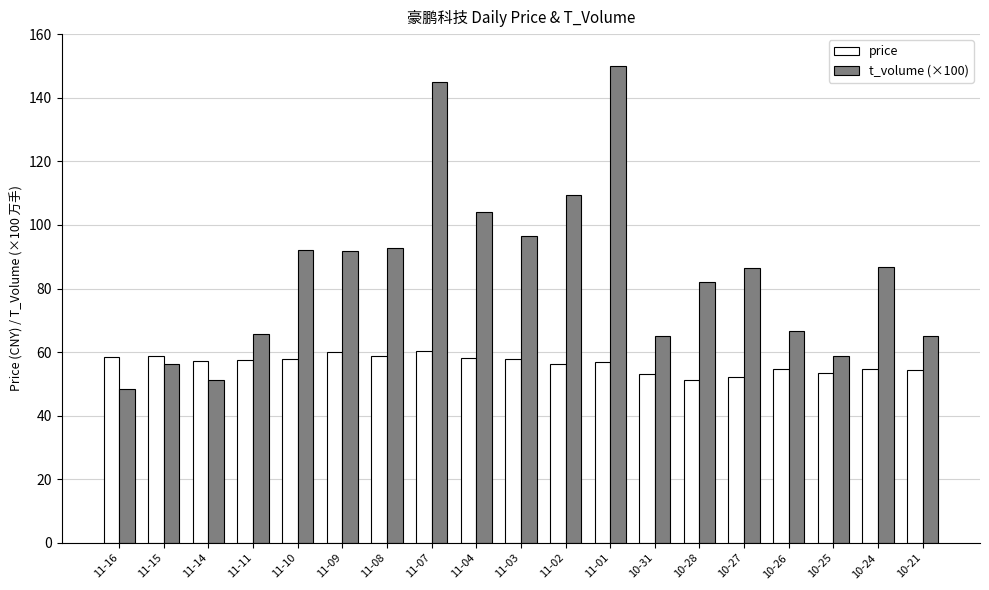

What is the total value across all series at 10-27?

138.8